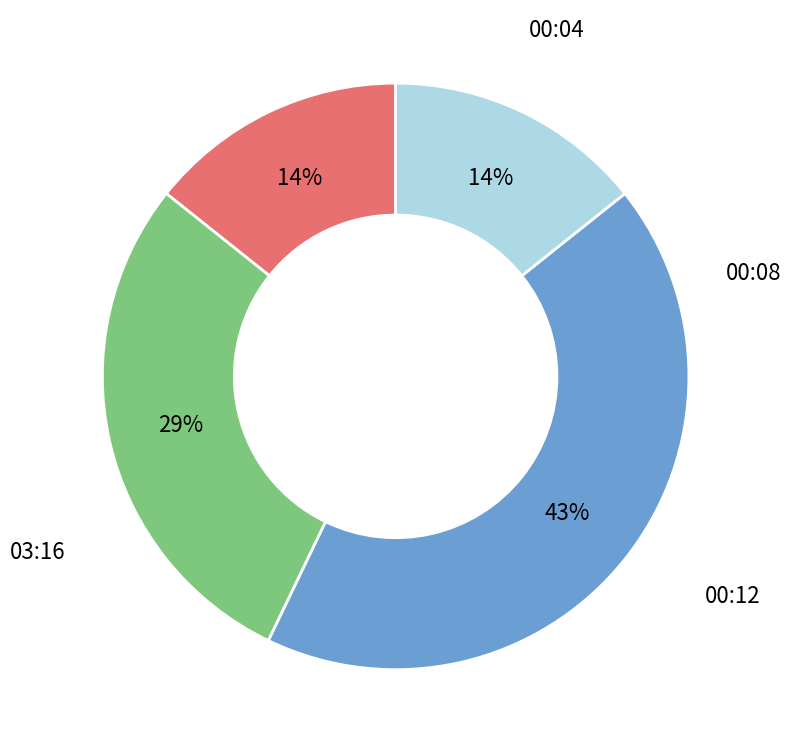

Does 00:08 account for over 50% of the chart?

No